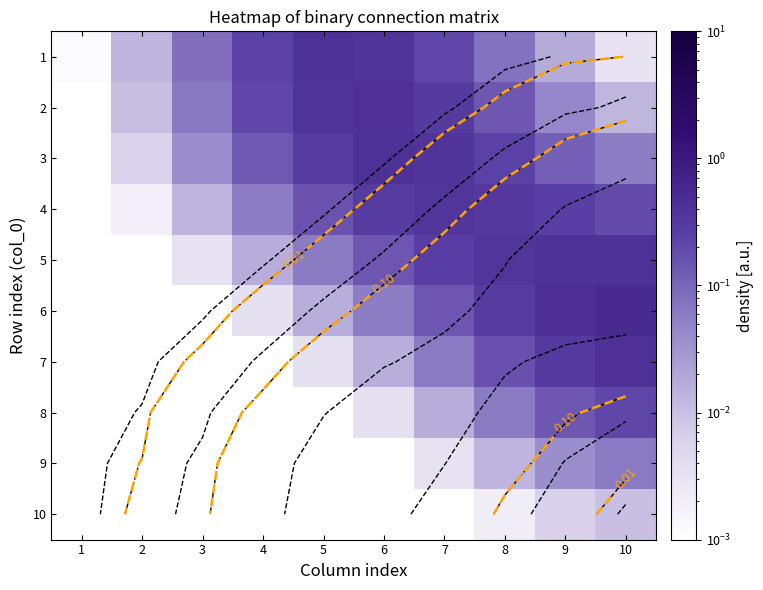

Where is 3 nearest to the value 0?

1